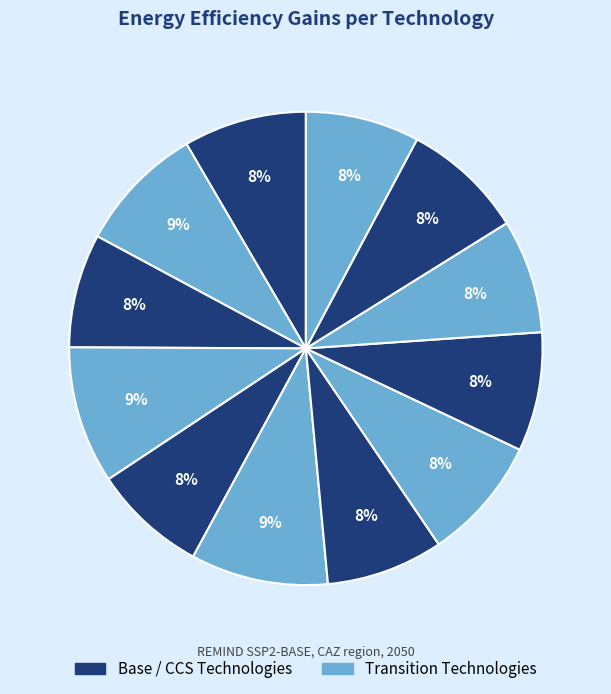

Does any single category account for the majority?

No